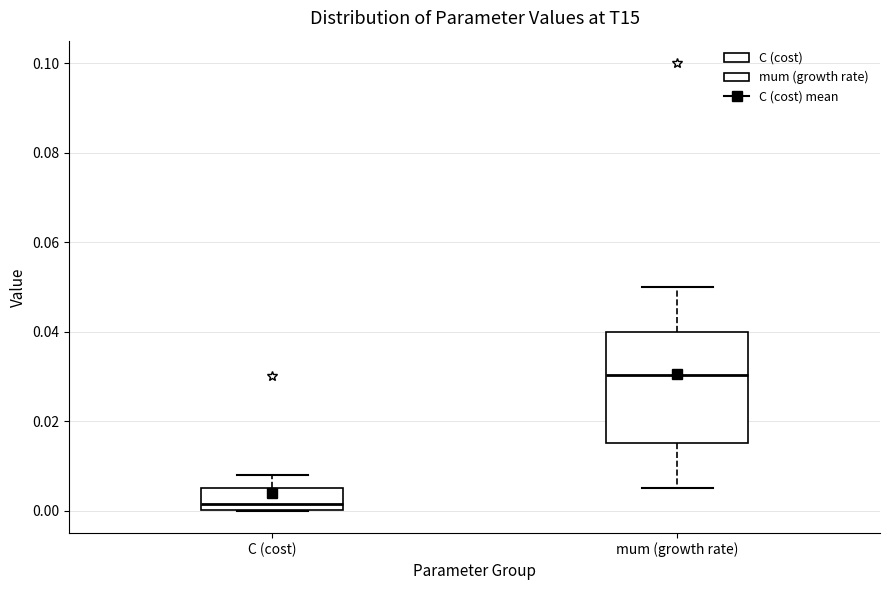

Reading left to right, read every box against the y-axis: the position of its median line, the range the box covers, and the ends of its whiskers. The values are not printed on the chart, so give them approximately, as read against the axis.

C (cost): median 0.002, box 0.000 to 0.006, whiskers 0.000 to 0.008
mum (growth rate): median 0.030, box 0.016 to 0.040, whiskers 0.006 to 0.050